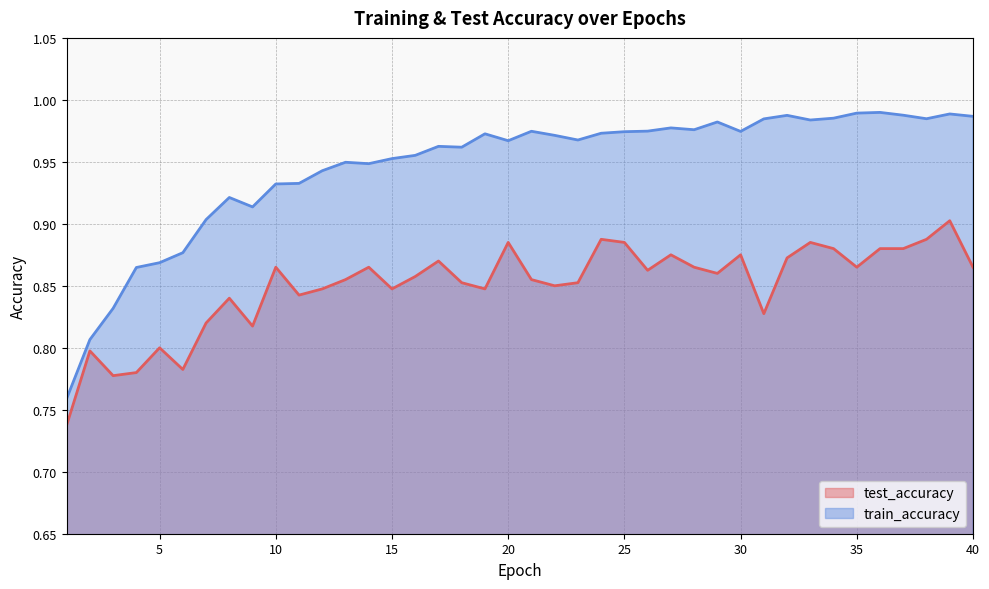

What is the value of the test_accuracy point at the 13th from the left?

0.9